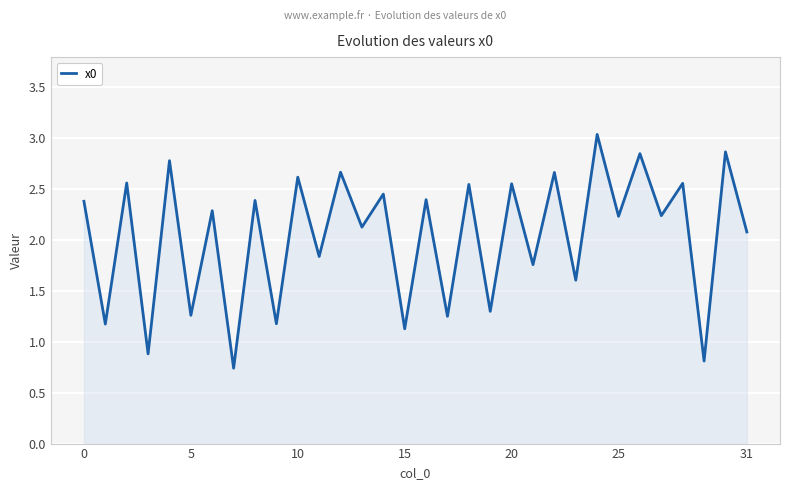

What is the greatest value displayed?

3.0